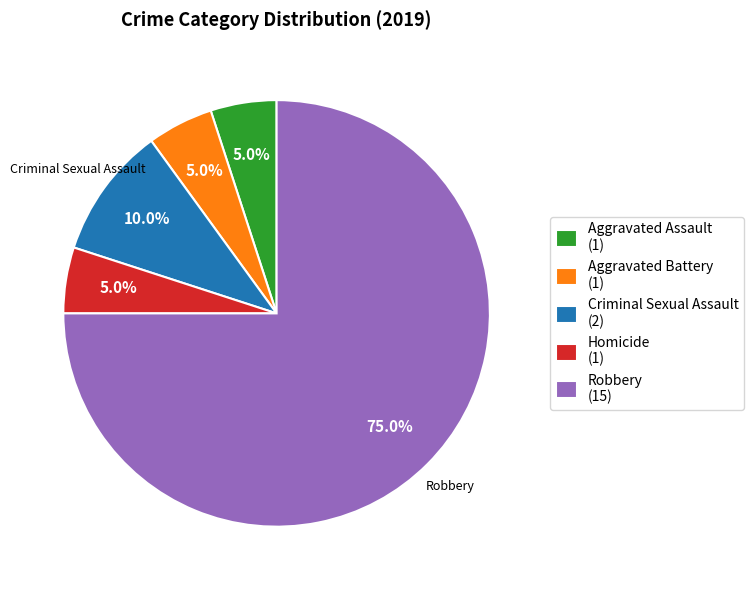

How many segments does this pie chart have?

5